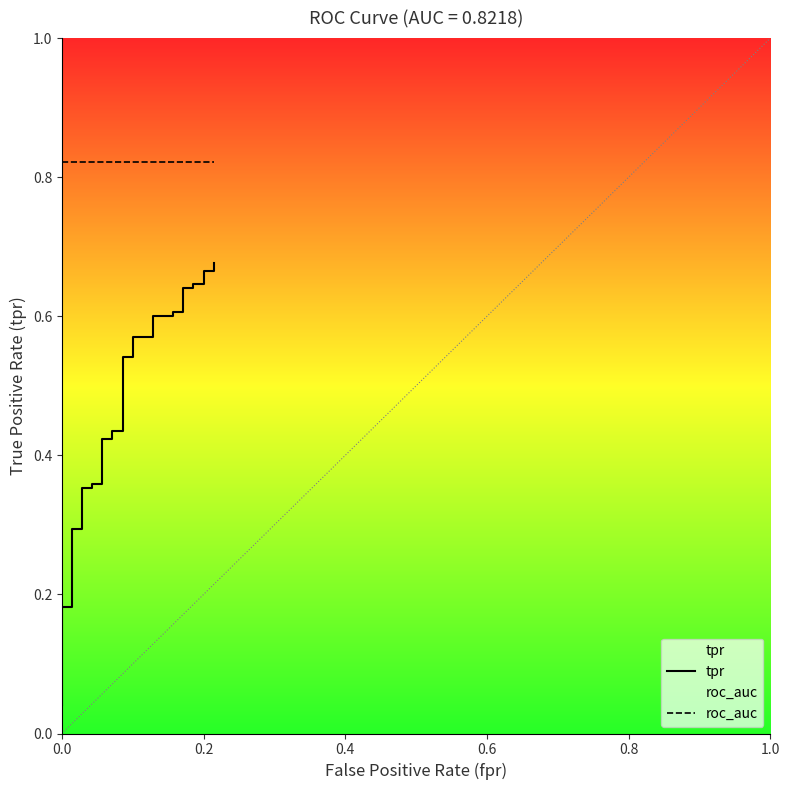

True or false: tpr and roc_auc intersect in this chart.

False